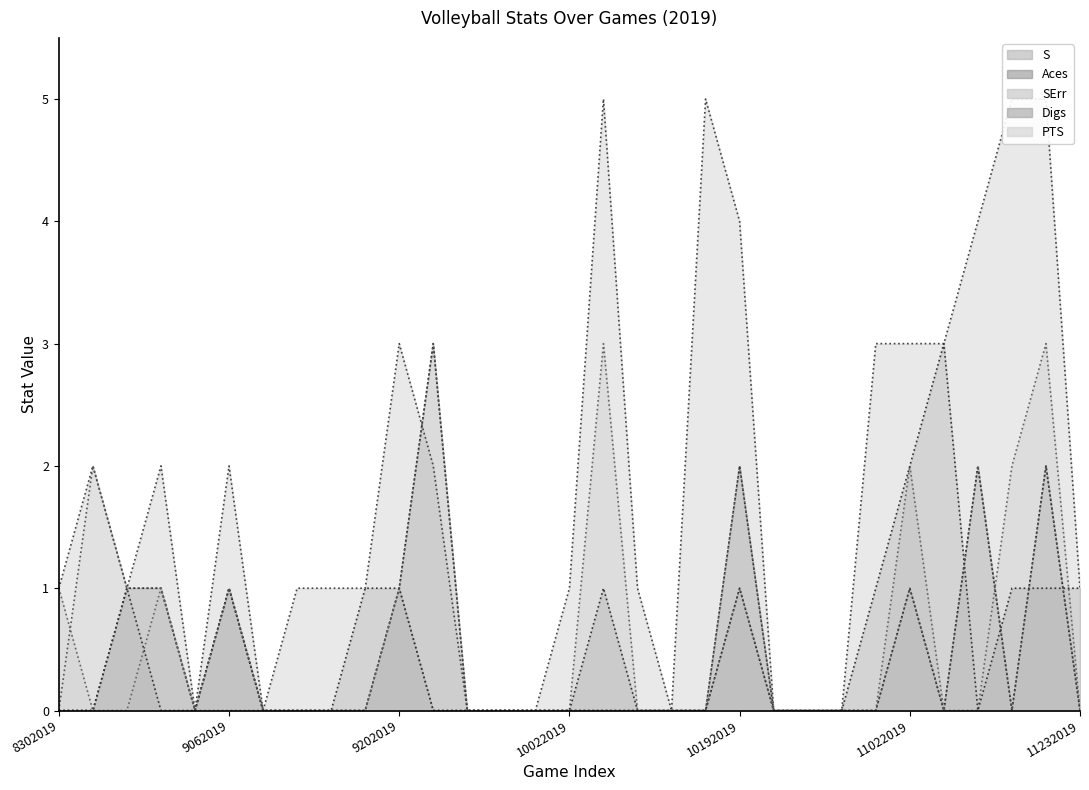

Is it true that PTS (line) equals -2 at 28?

False